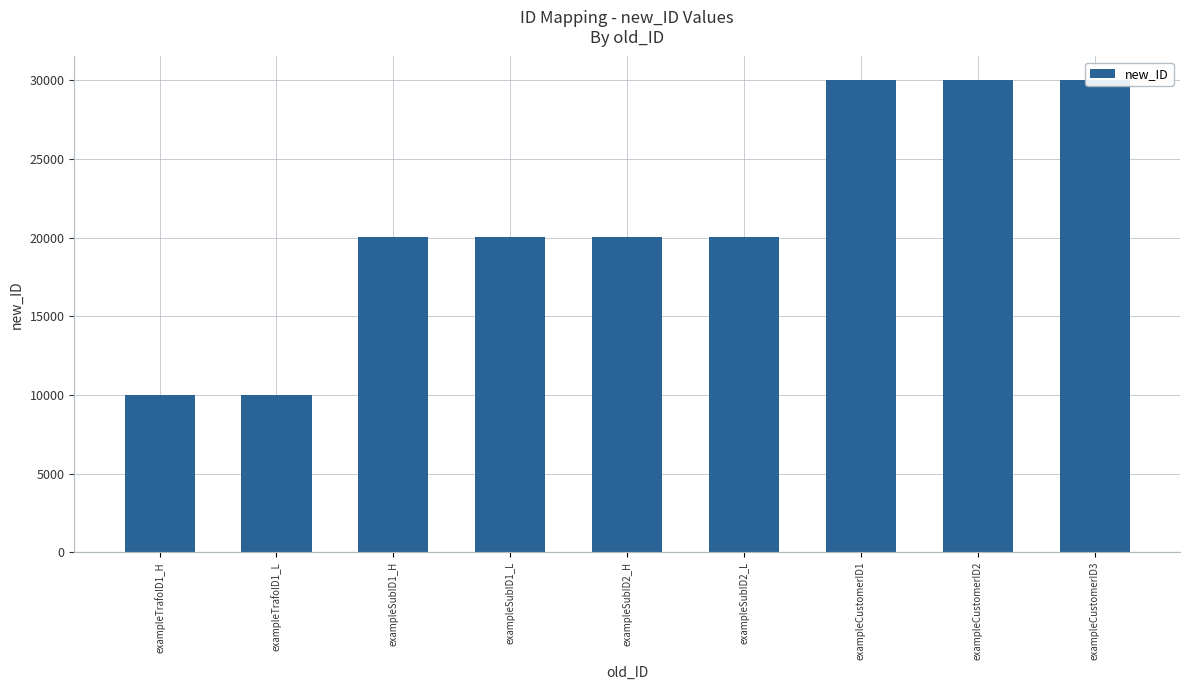

Which category has the lowest value across all series?

exampleTrafoID1_H